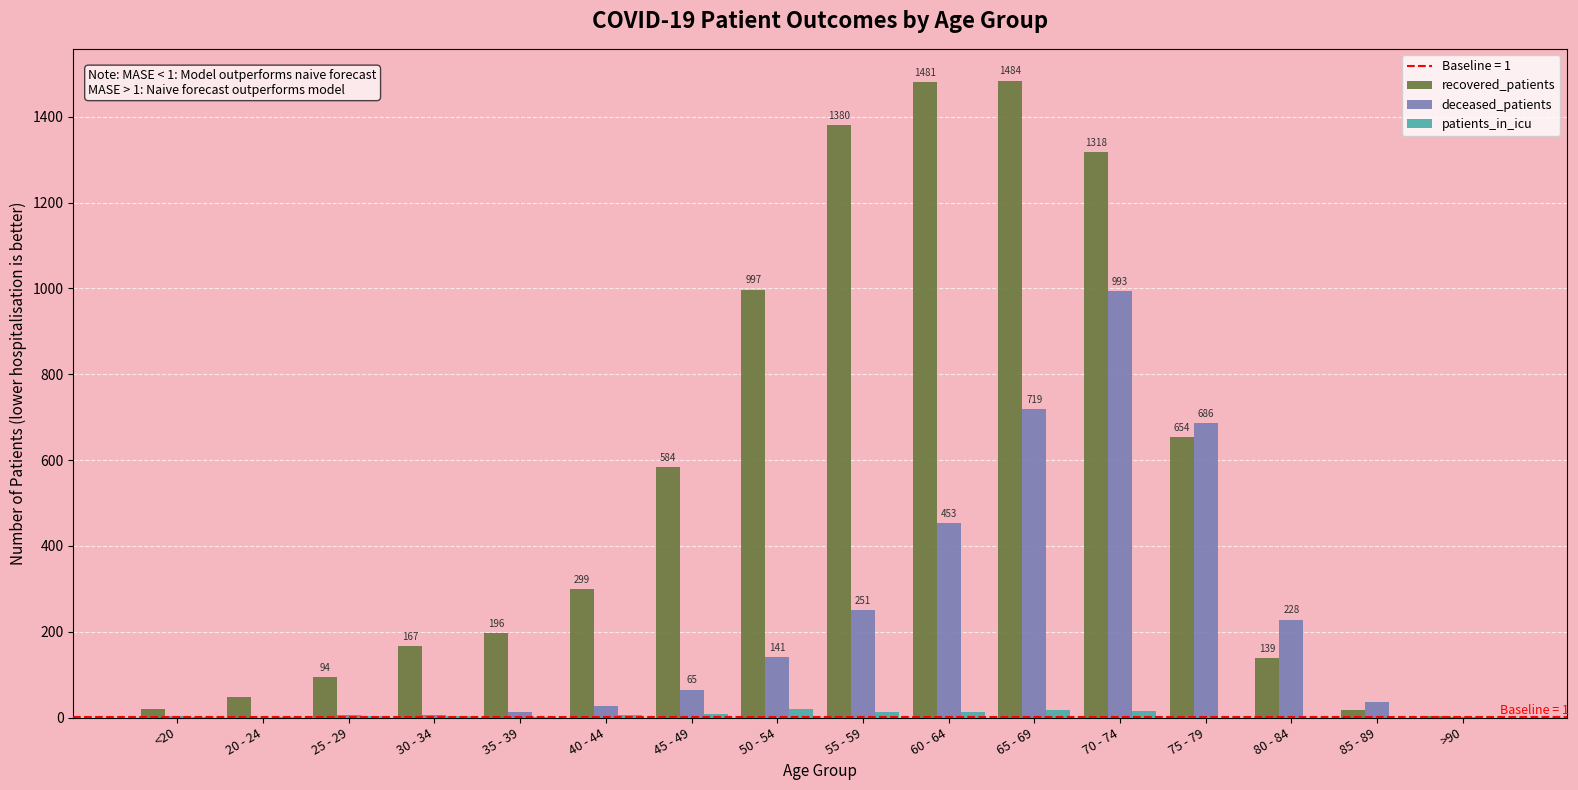

Between <20 and 60 - 64, which series saw the biggest shift?

recovered_patients